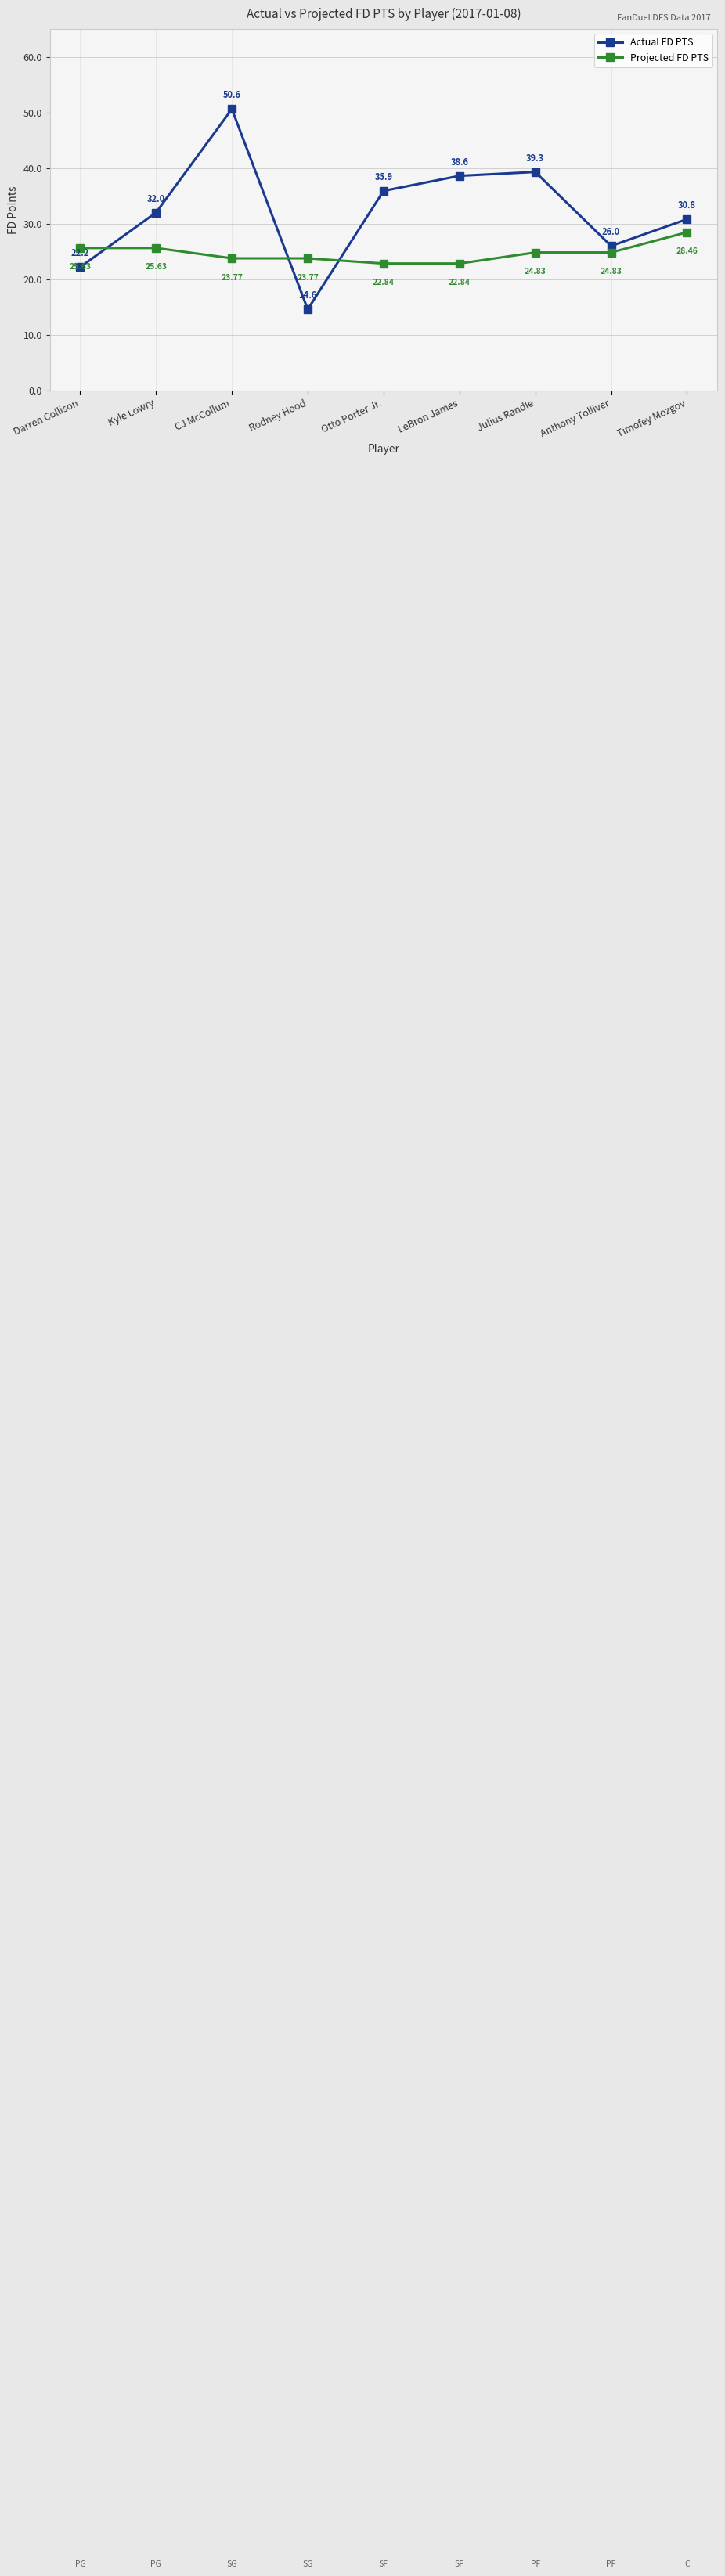

What is the total value across all series at Anthony Tolliver?

50.8